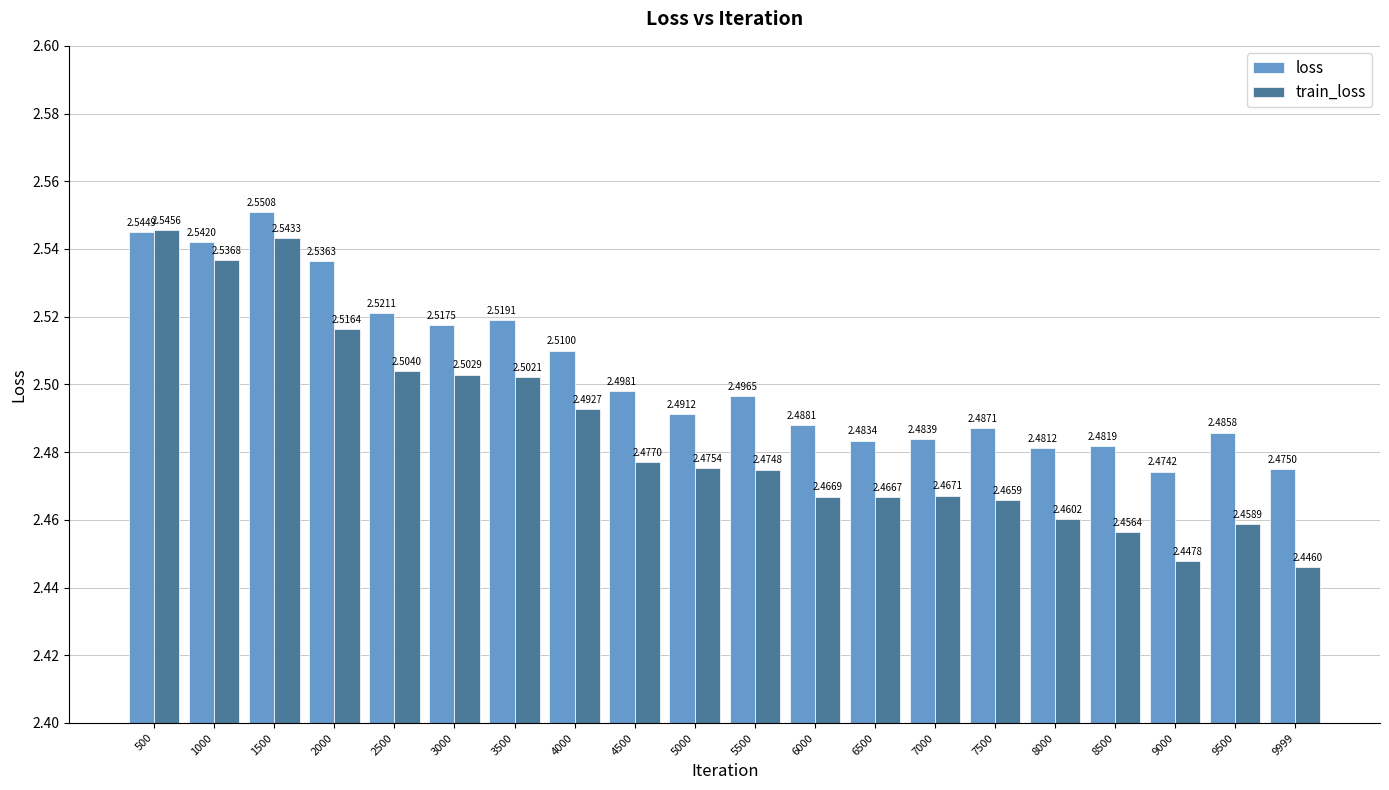

What is the total value across all series at 5500?

5.0